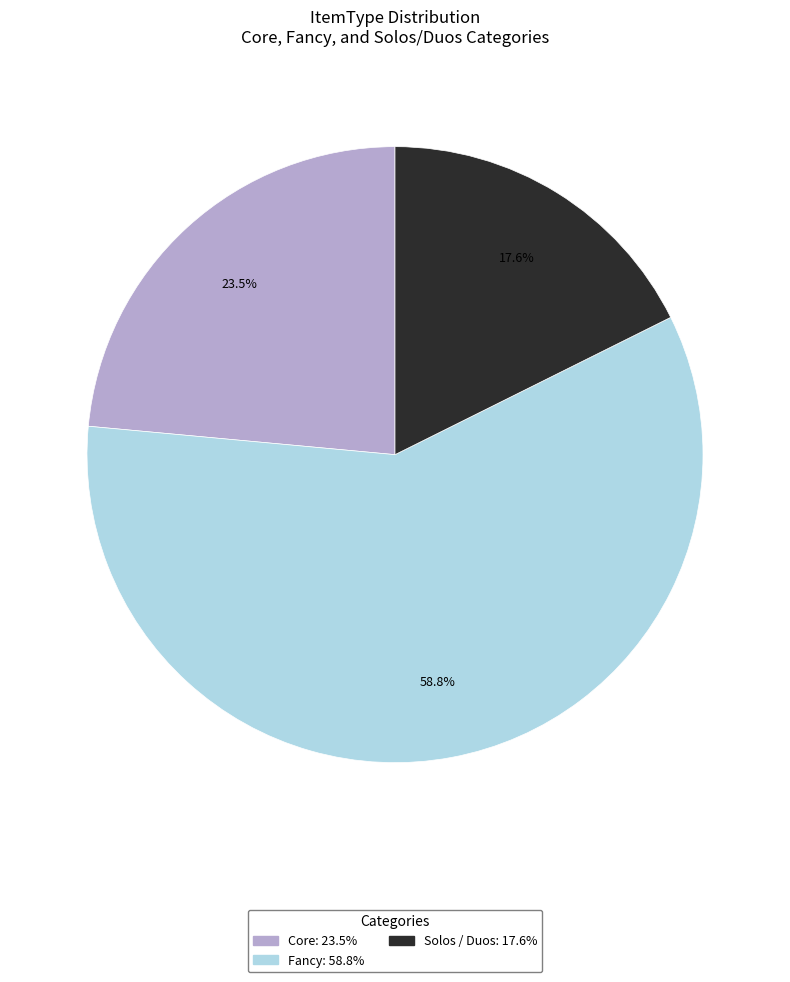

What portion of the pie excludes Core?

76.5%